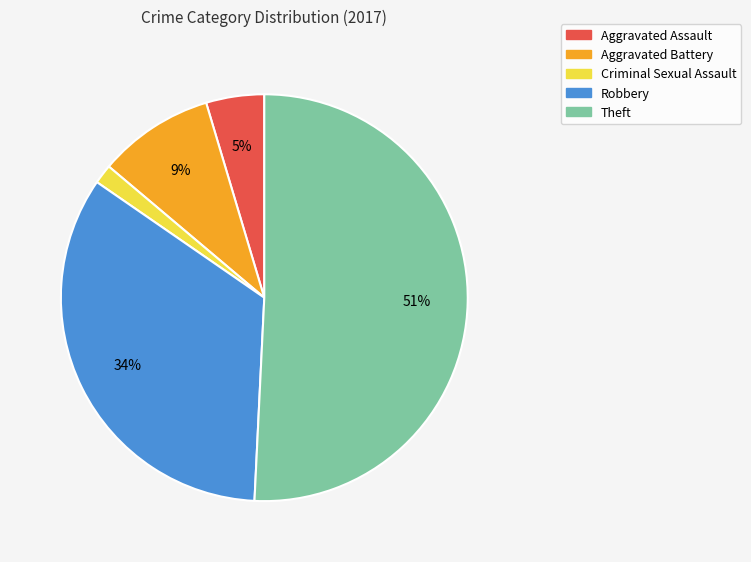

Which category has the smallest portion of the pie?

Criminal Sexual Assault